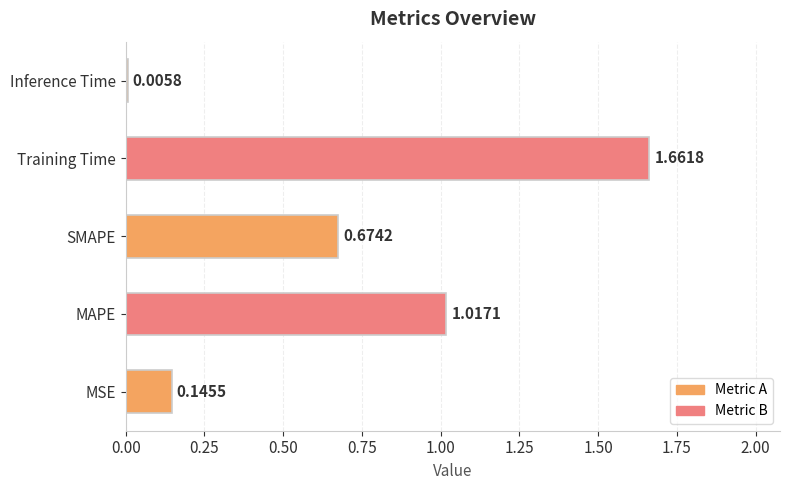

At which label is the value closest to 0?

Inference Time